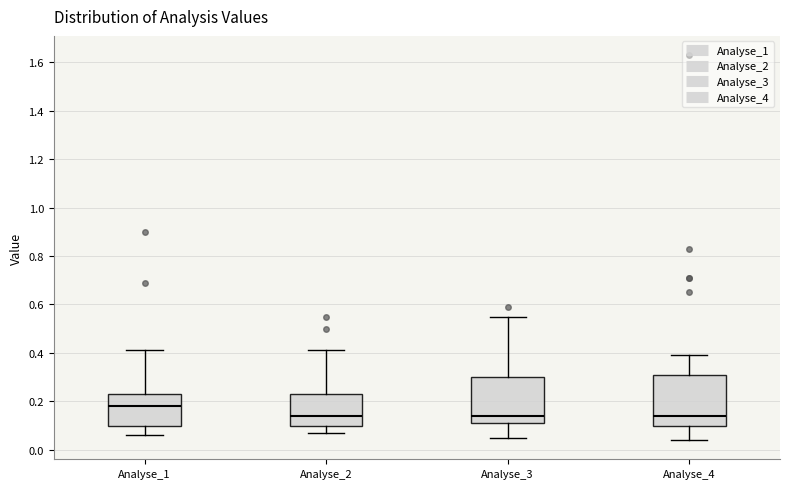

Where does the upper whisker of the box for Analyse_4 end on the y-axis? The values are not printed on the chart, so give them approximately, as read against the axis.

0.40